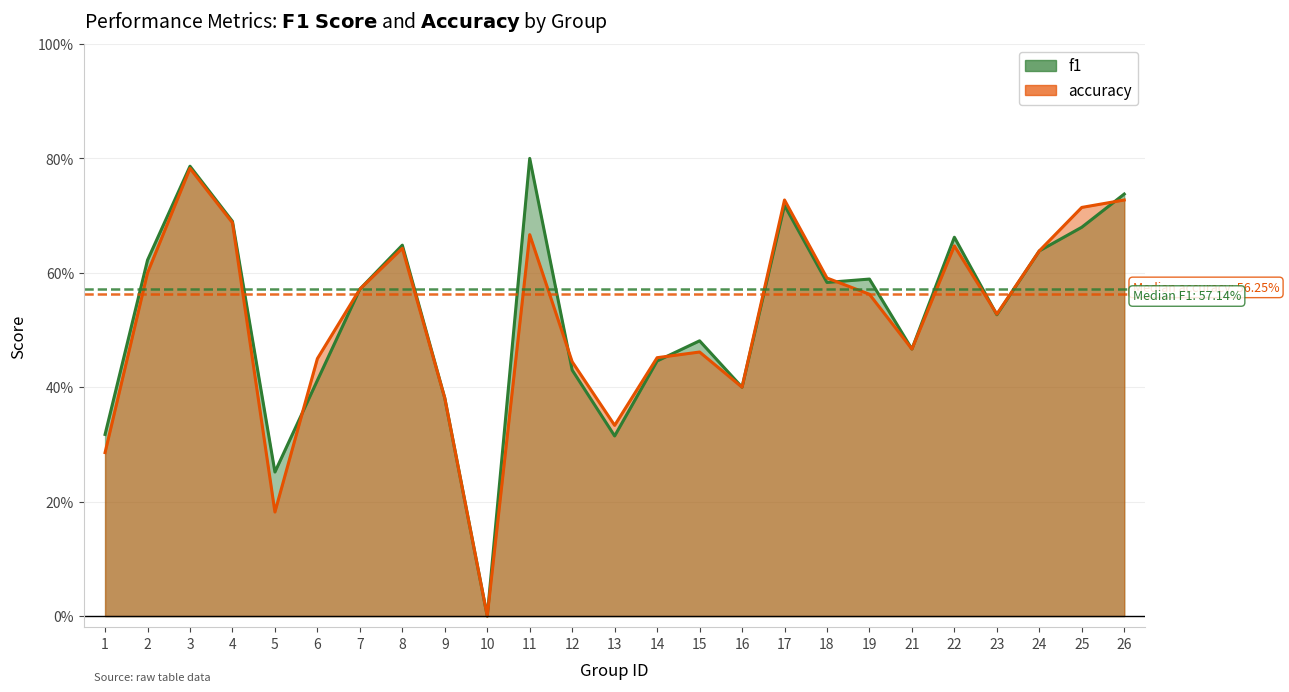

How many interior local peaks does the f1 series have?

7